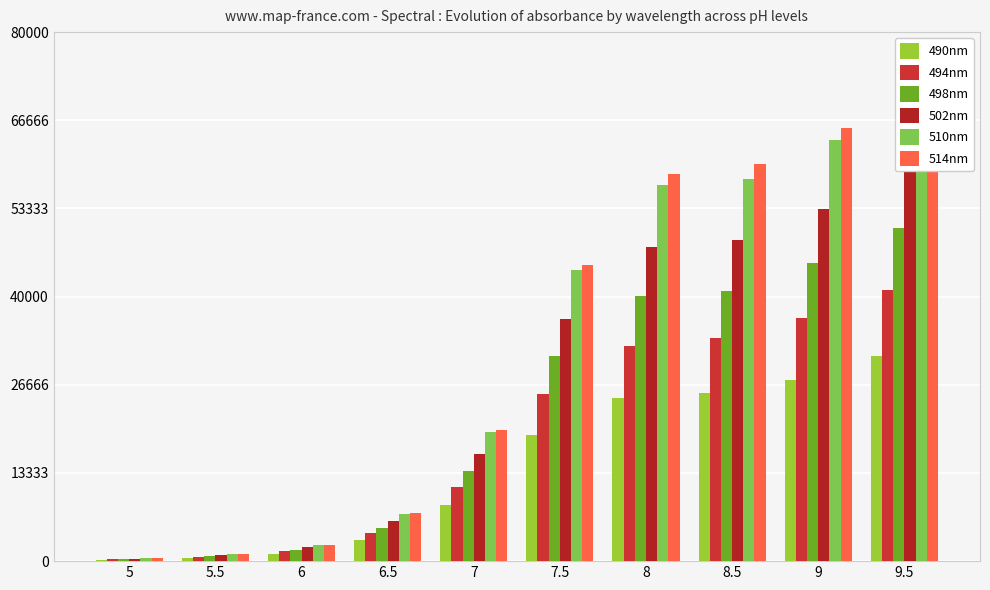

How many values in the 498nm series are below 31076?

5